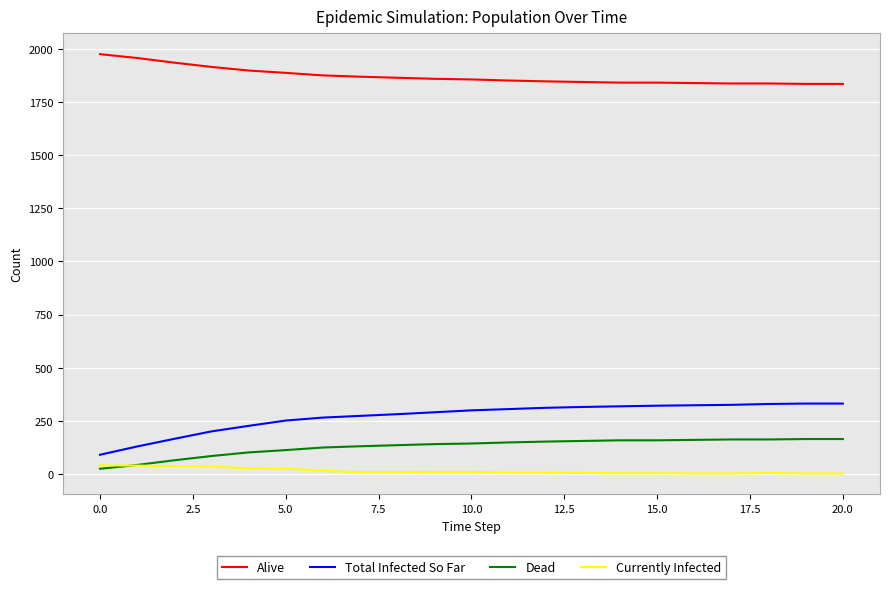

Rank the series by their maximum value, from highest to lowest.

Alive, Total Infected So Far, Dead, Currently Infected